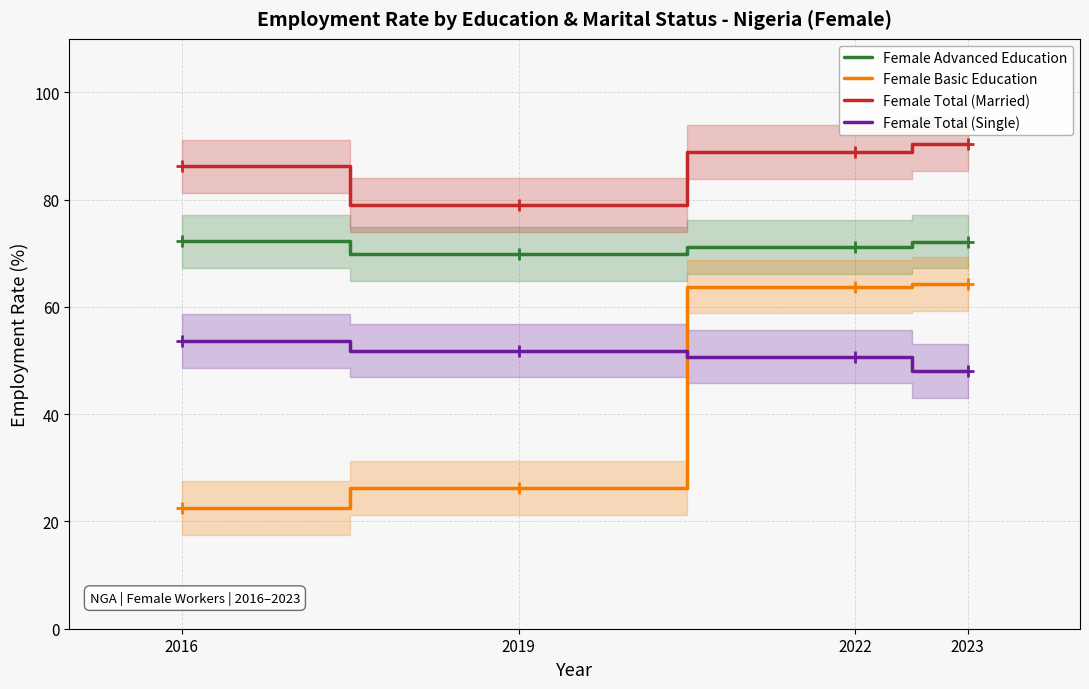

Is it true that Female Total (Single) equals 20.3 at 2023?

False